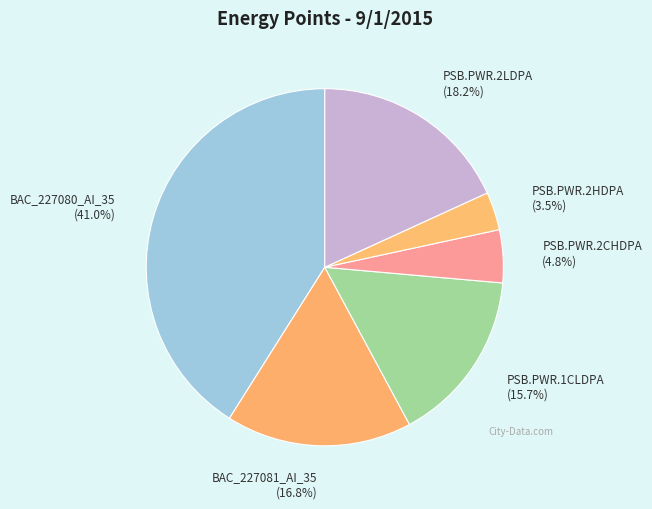

Which has a higher value, BAC_227080_AI_35 or PSB.PWR.2CHDPA?

BAC_227080_AI_35